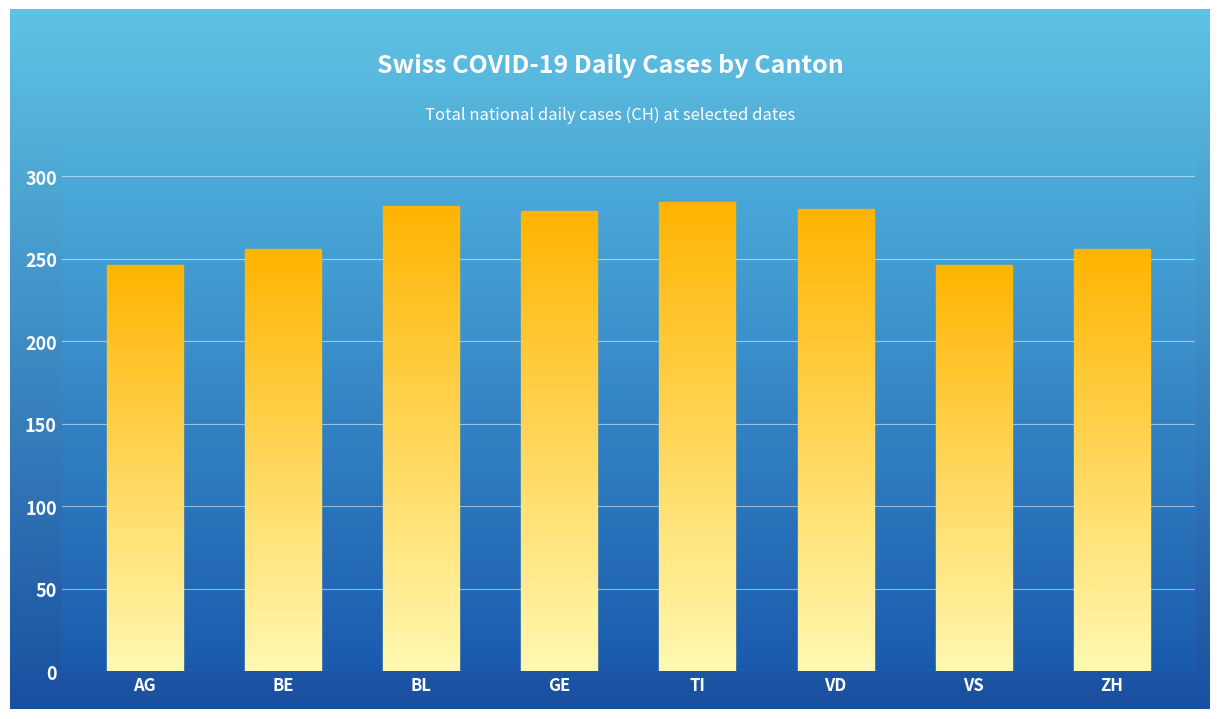

Between GE and VD, which is larger?

VD